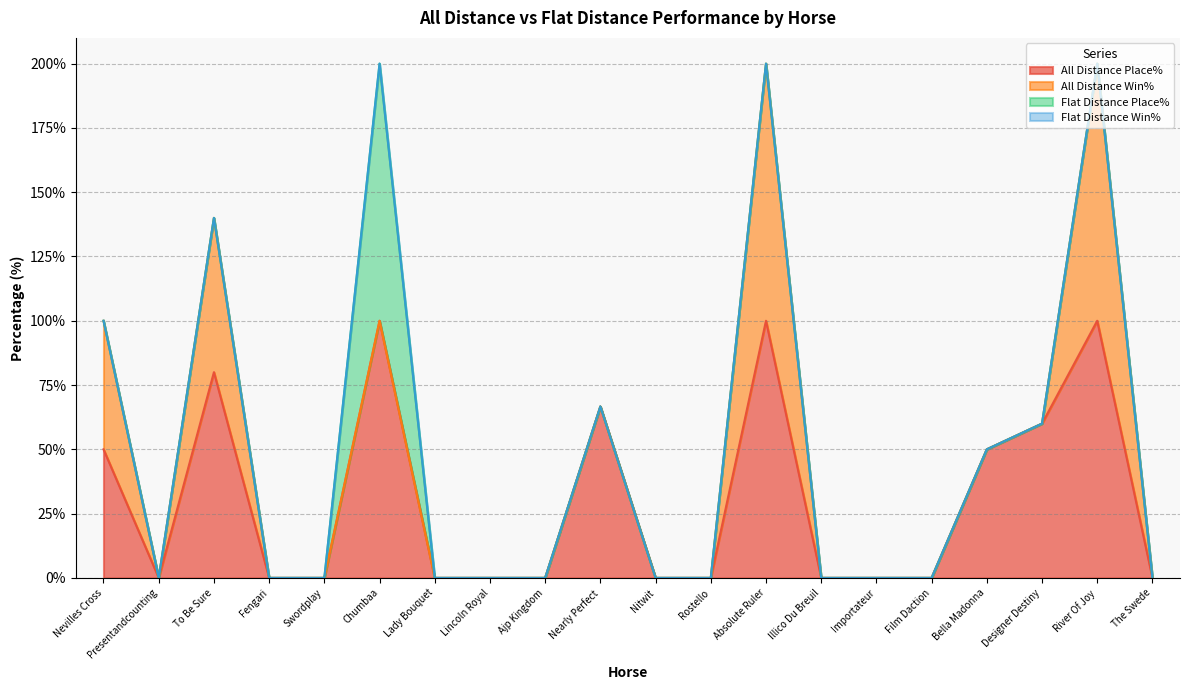

How many interior local peaks does the All Distance Win% series have?

3